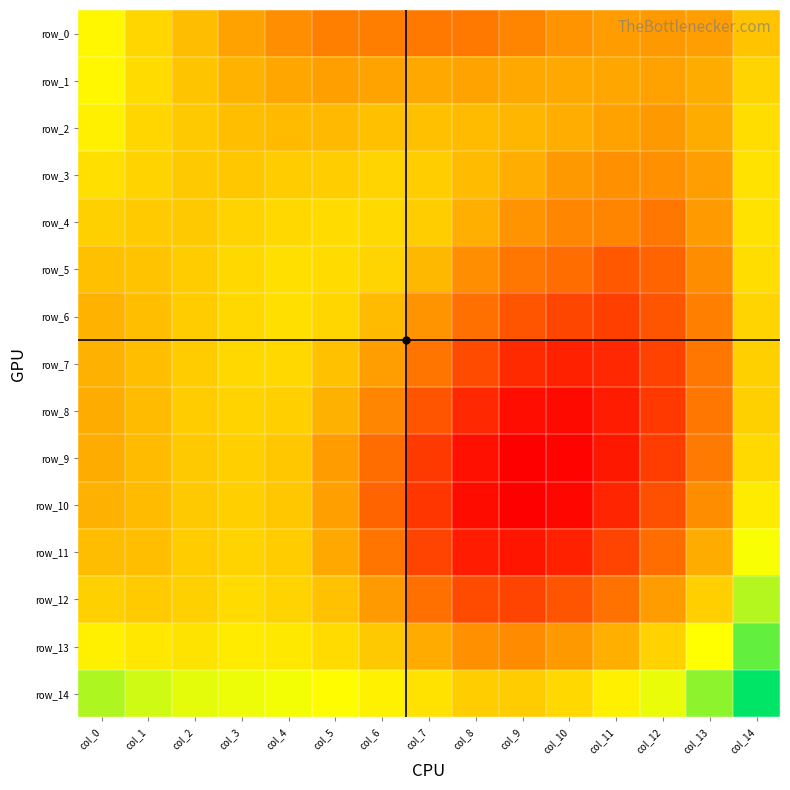

What is the highest value of the row_7 series?

0.7